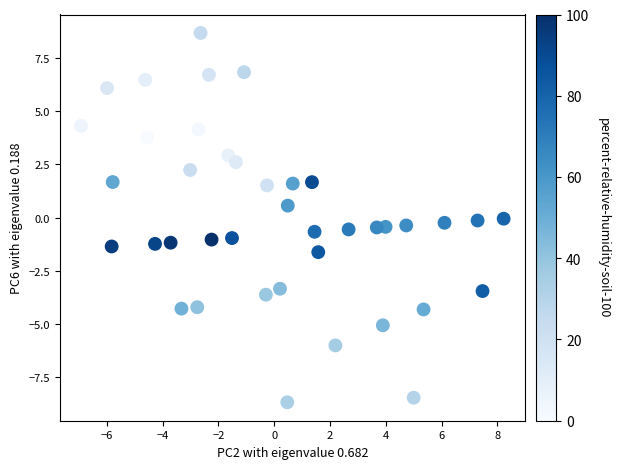

What is the range of Y values (max minus min)?

17.4